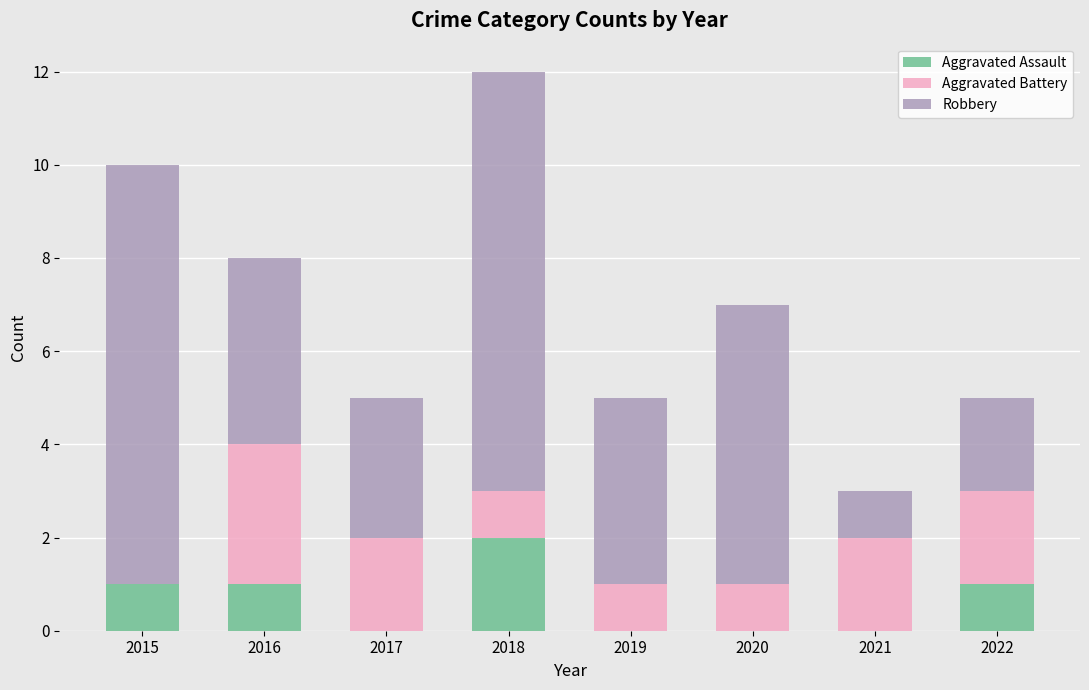

At which category is the sum across all series the highest?

2018